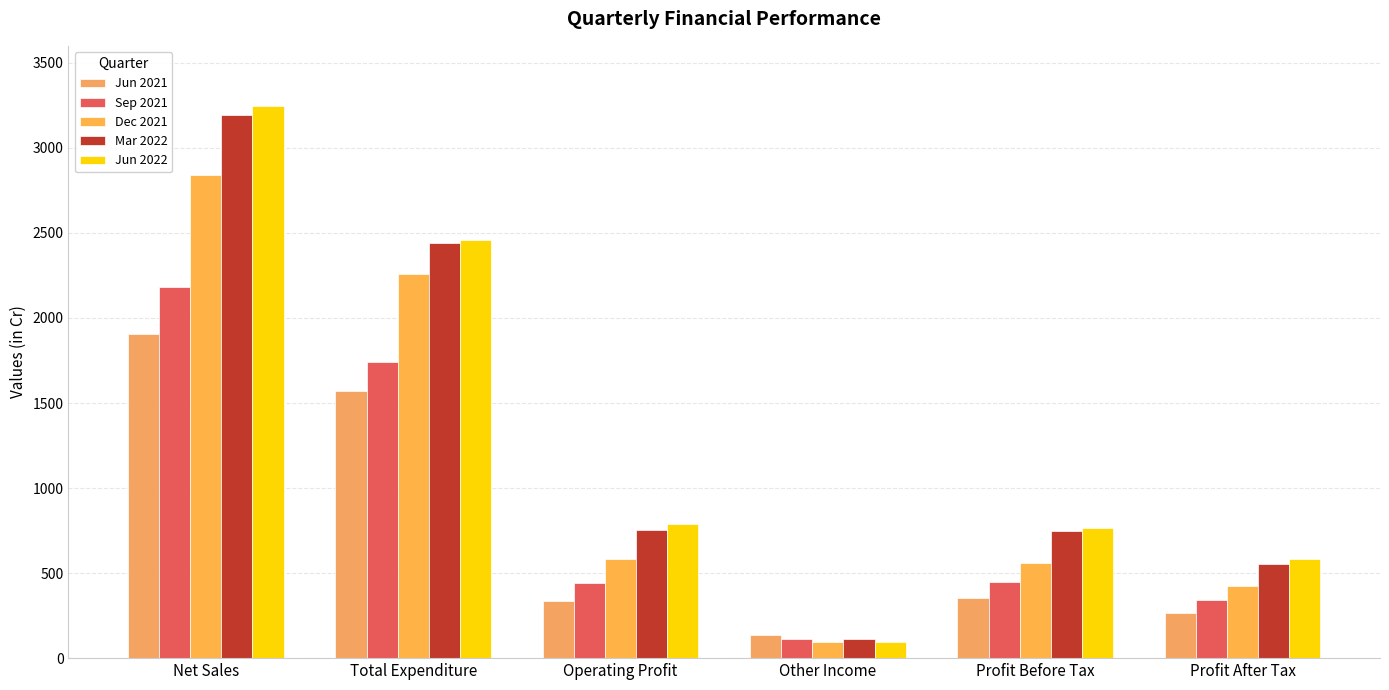

How many categories are shown in the chart?

6